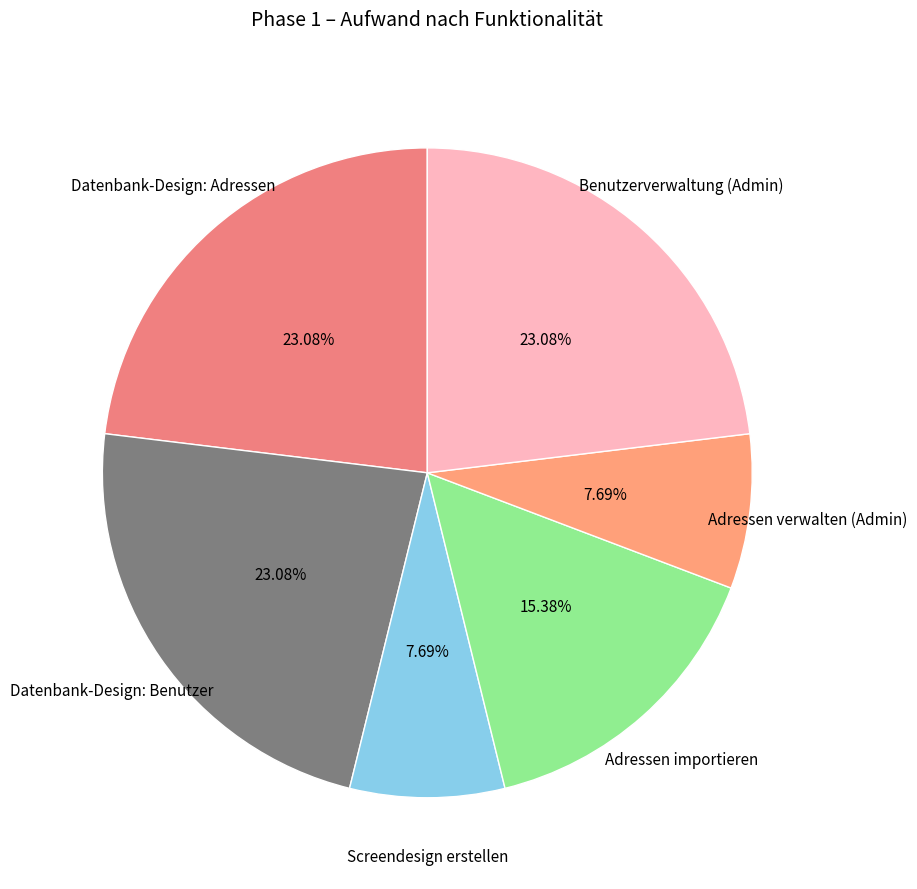

To the nearest percent, what is the combined percentage of Datenbank-Design: Adressen and Screendesign erstellen?

31%